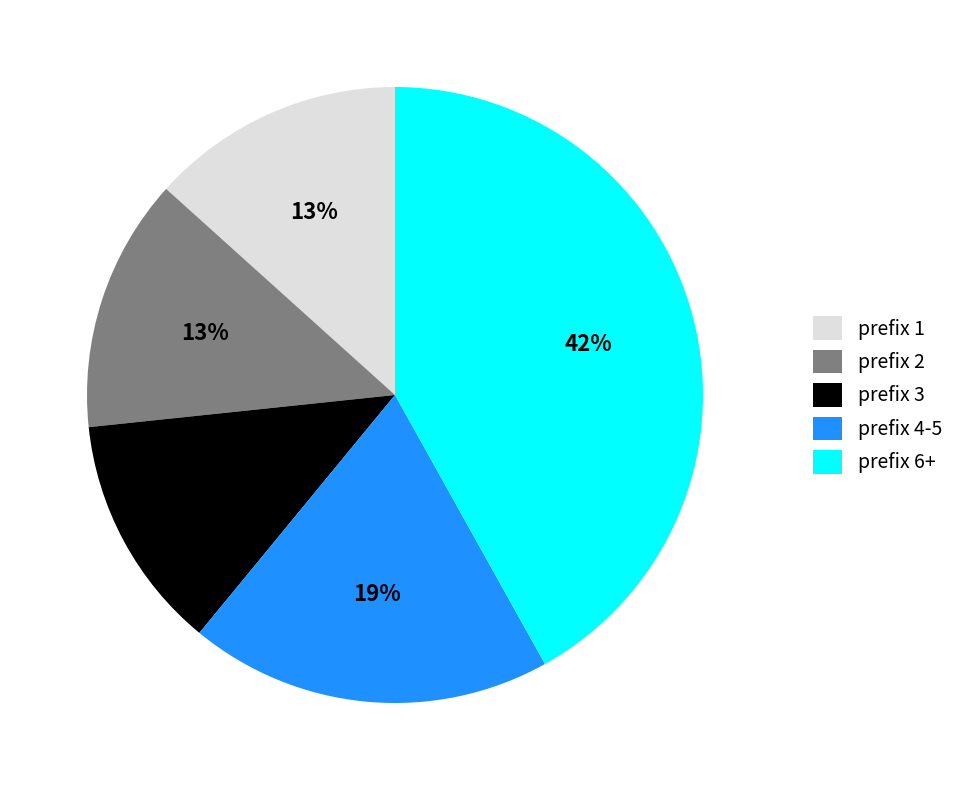

To the nearest percent, what percentage of the pie is prefix 4-5?

19%